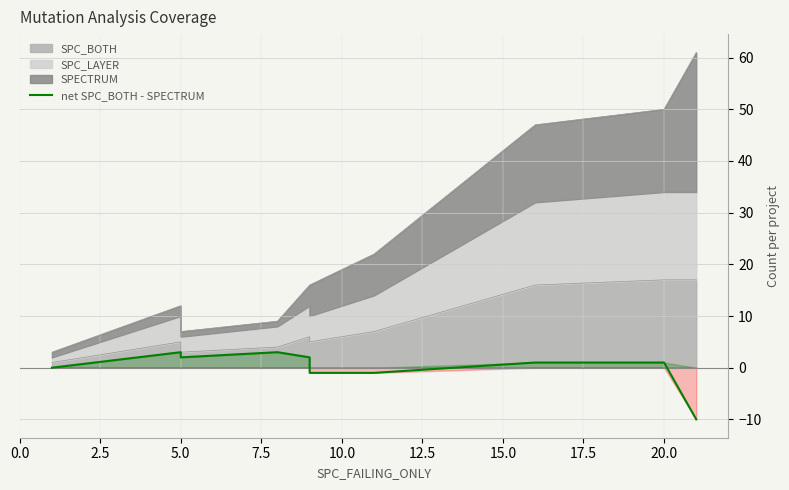

Does the chart have visible grid lines?

Yes